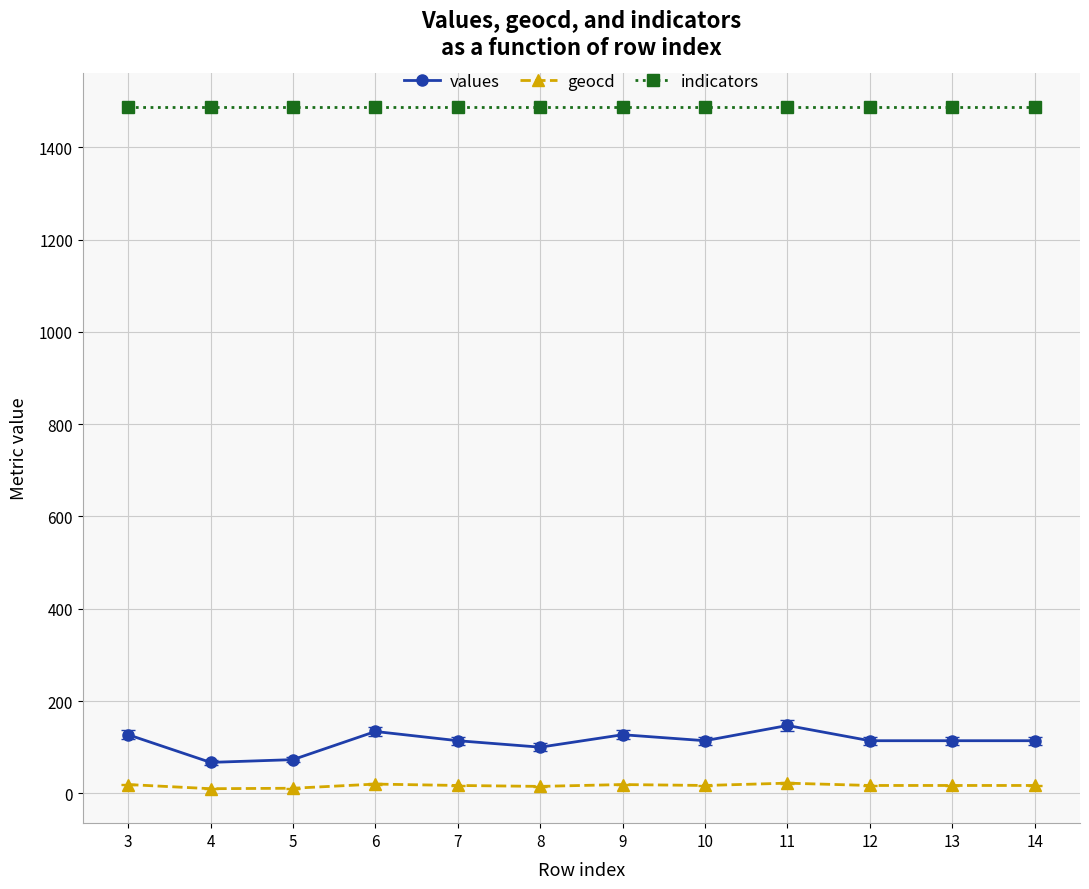

The value of indicators at 9 is 308. True or false?

False